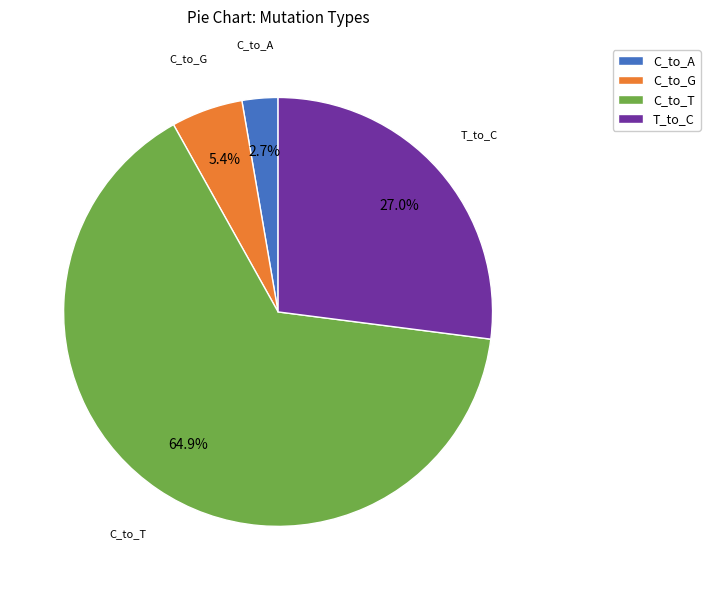

To the nearest percent, what is the average slice percentage?

25%